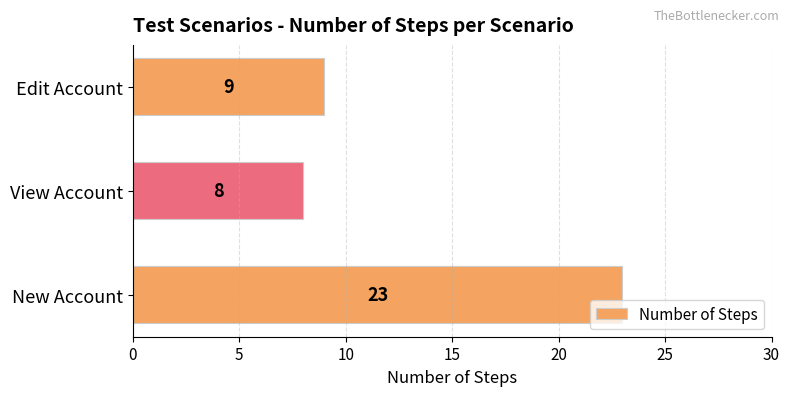

What is the sum of all values?

40